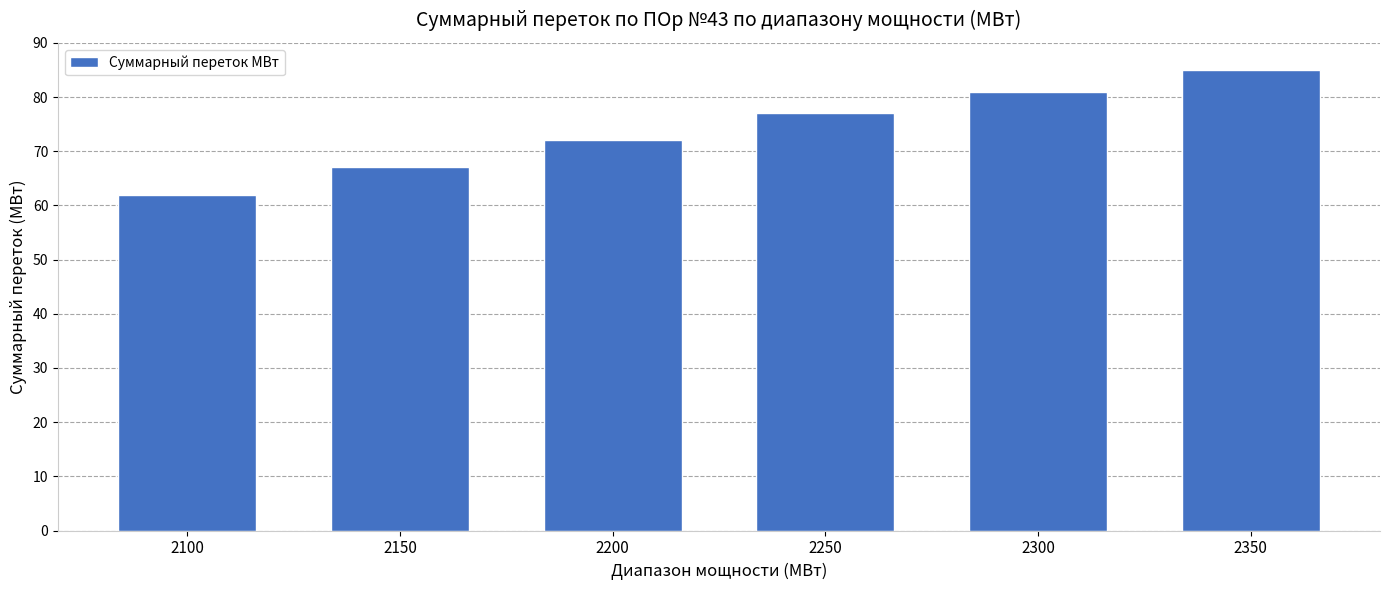

Reading left to right, list all the values displayed in this chart.

2100=62	2150=67	2200=72	2250=77	2300=81	2350=85